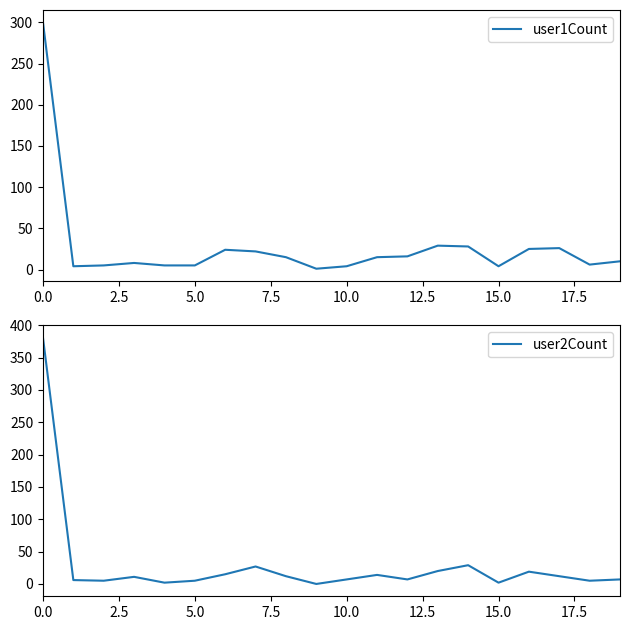

Is it true that user1Count equals 8 at 16?

False